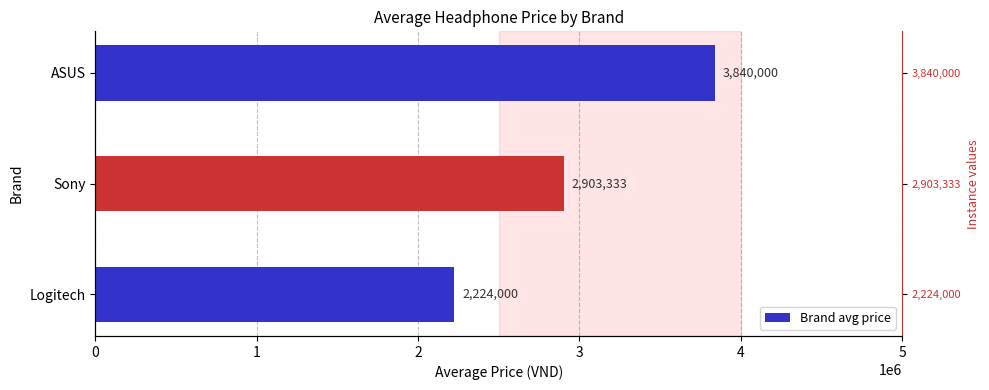

What is the difference between the maximum and minimum values?

1616000